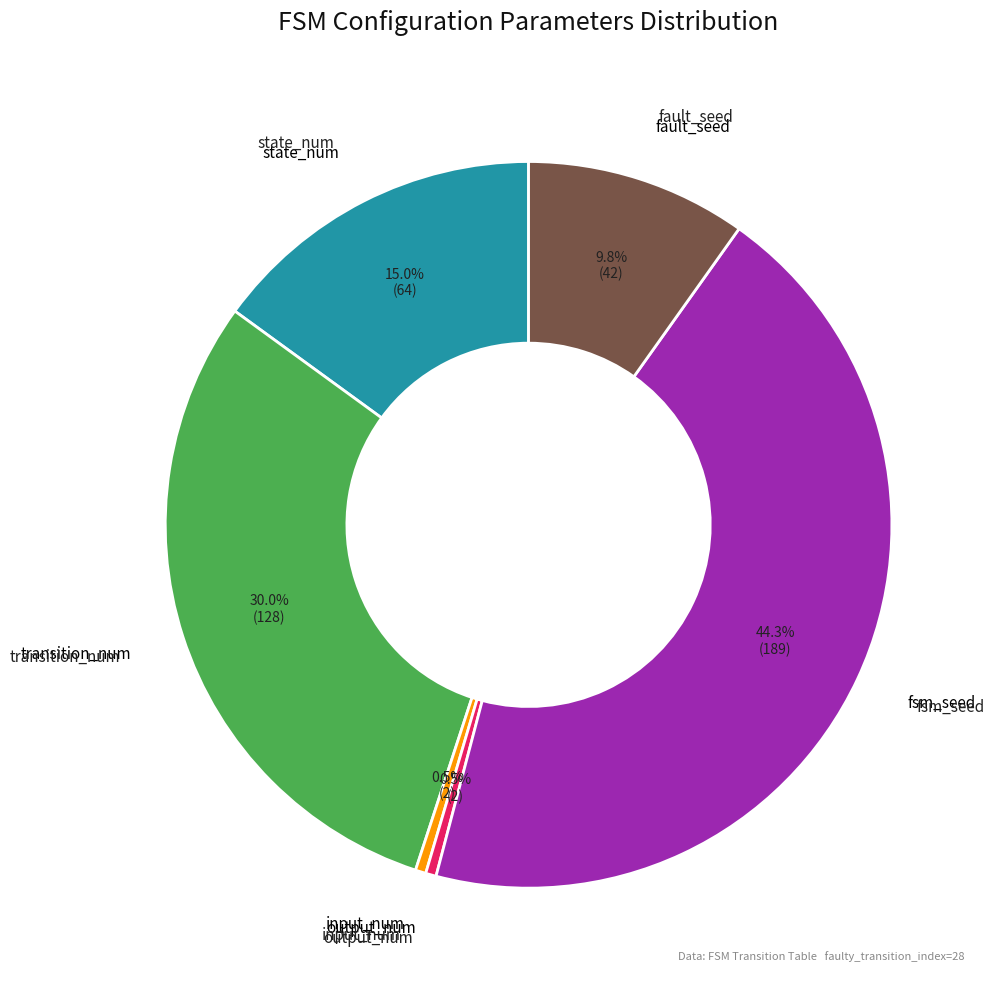

Do fault_seed and transition_num together represent more than half of the pie?

No